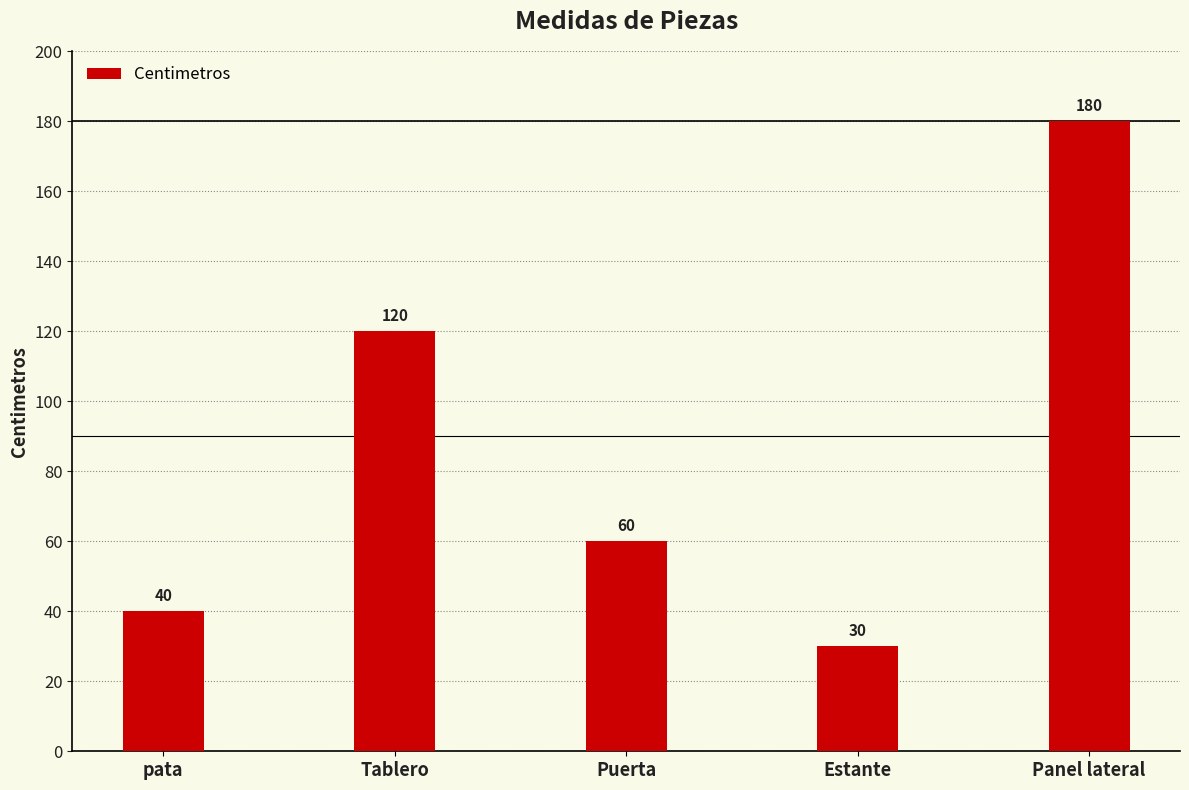

List the labels in order of value, smallest first.

Estante, pata, Puerta, Tablero, Panel lateral